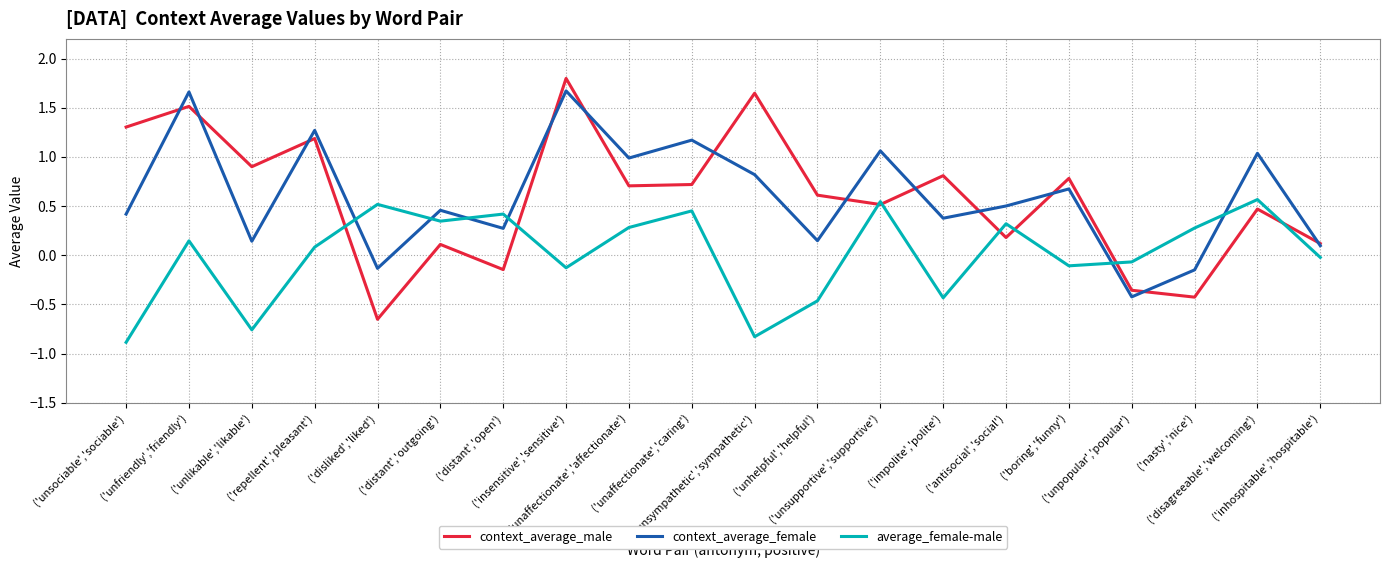

In average_female-male, how many points are lower than both neighbors (excluding endpoints)?

6